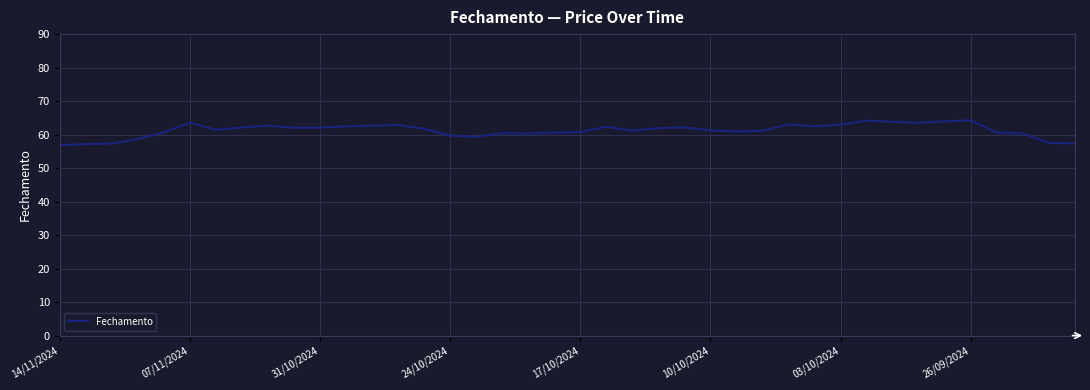

What is the smallest value displayed?

56.8